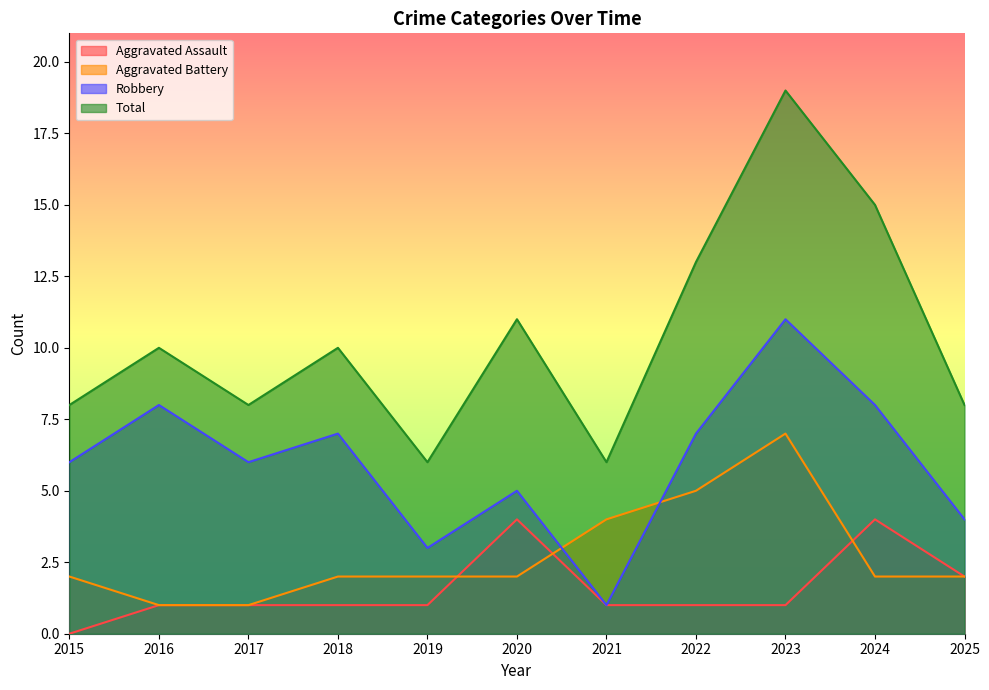

Where is Aggravated Assault nearest to the value 2?

2025